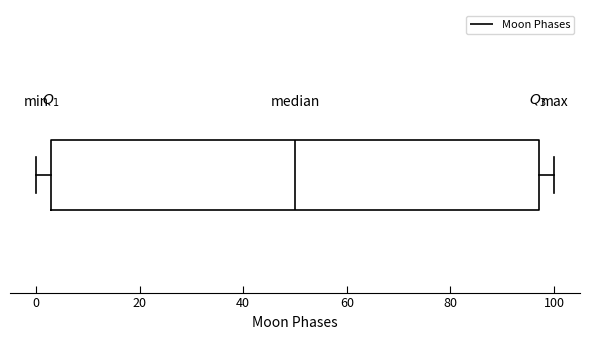

Where is the left edge of the box on the x-axis? The values are not printed on the chart, so give them approximately, as read against the axis.

4